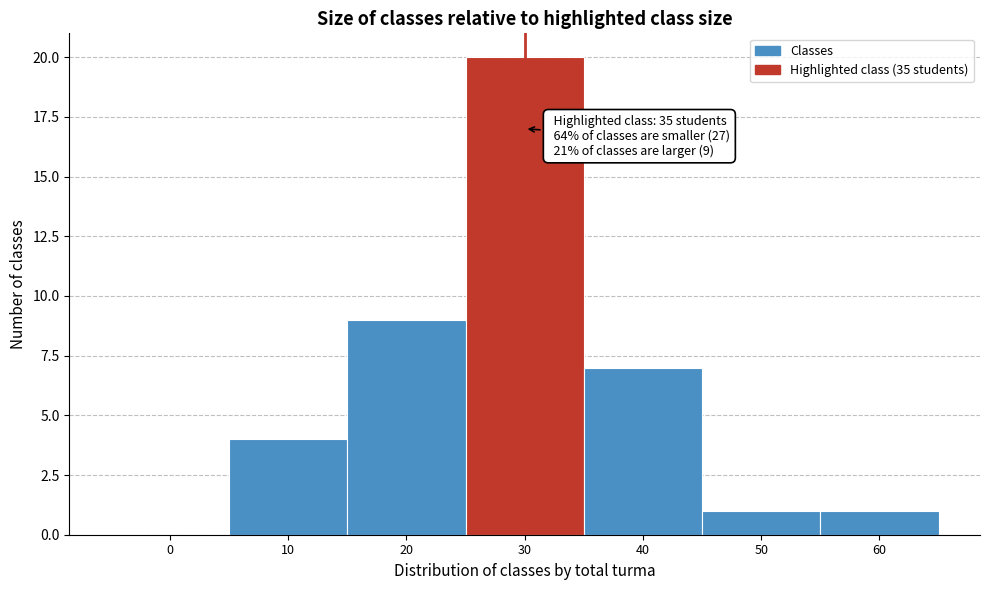

Reading left to right, transcribe all the data shown in this chart.

0=0	10=4	20=9	30=20	40=7	50=1	60=1